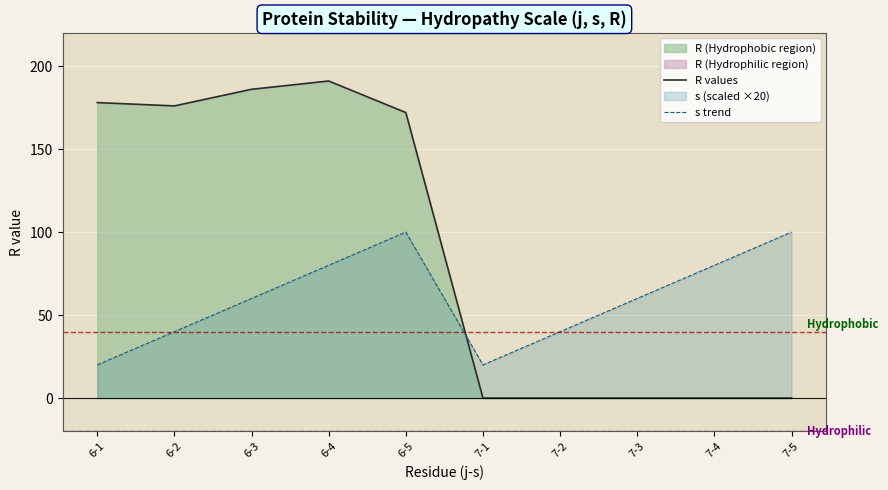

Where does the s trend series first go above 60?

6-4